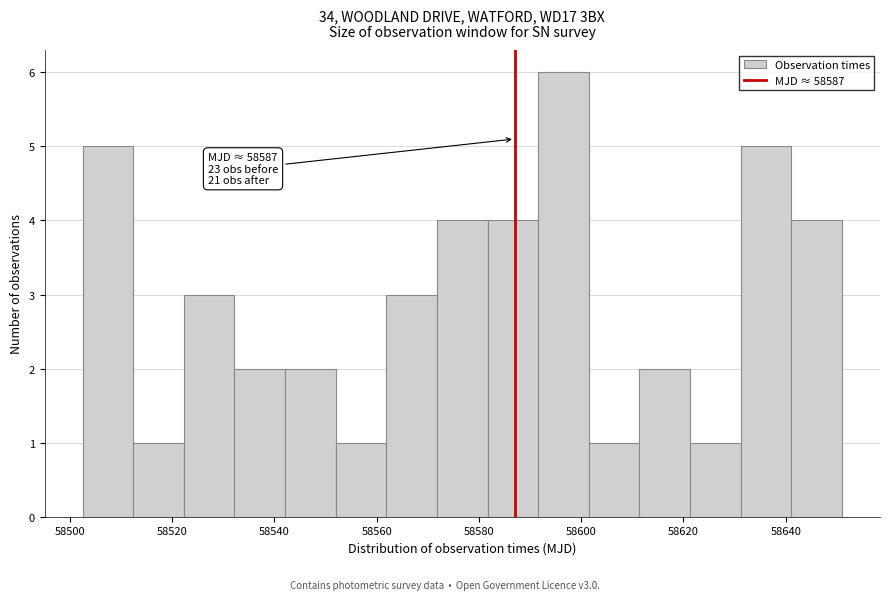

Over which range of the x-axis is the bar tallest?

58592 to 58602